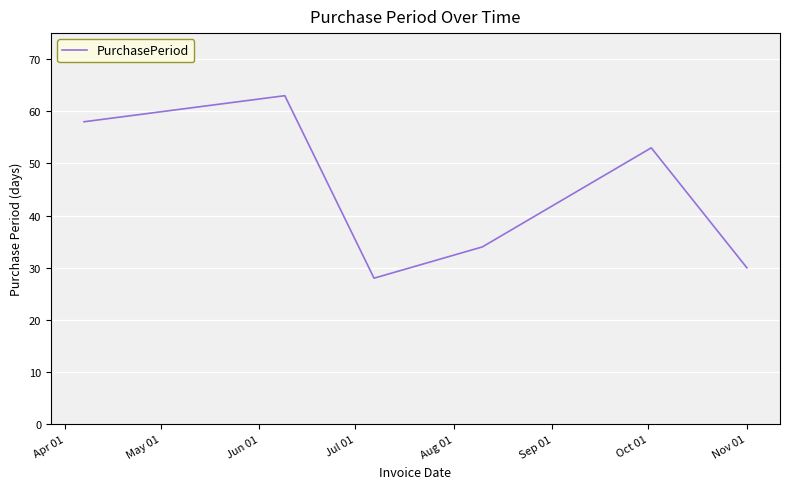

How many interior local peaks (higher than both neighbors) does the data have?

2